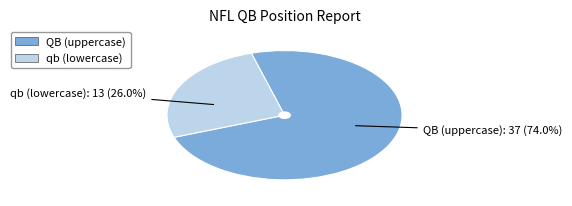

To the nearest percent, what is the combined percentage of qb and QB?

100%